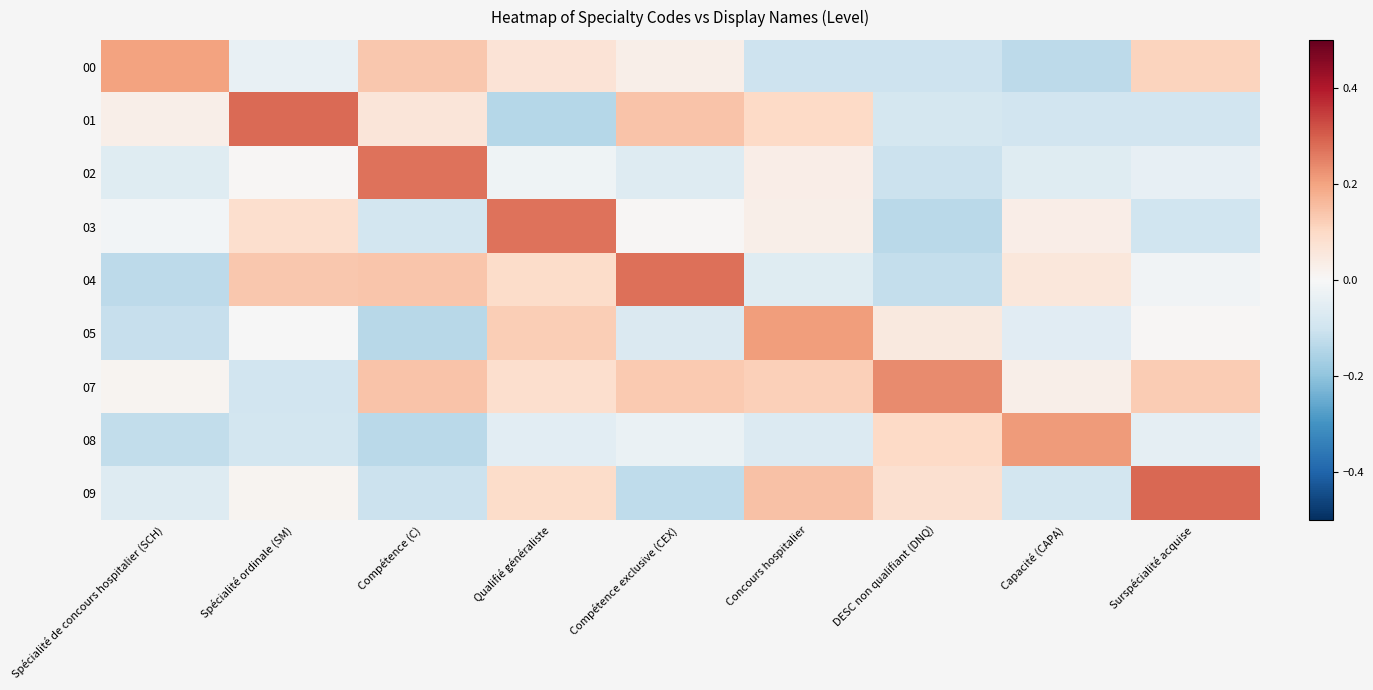

At which category is the sum across all series the highest?

Qualifié généraliste